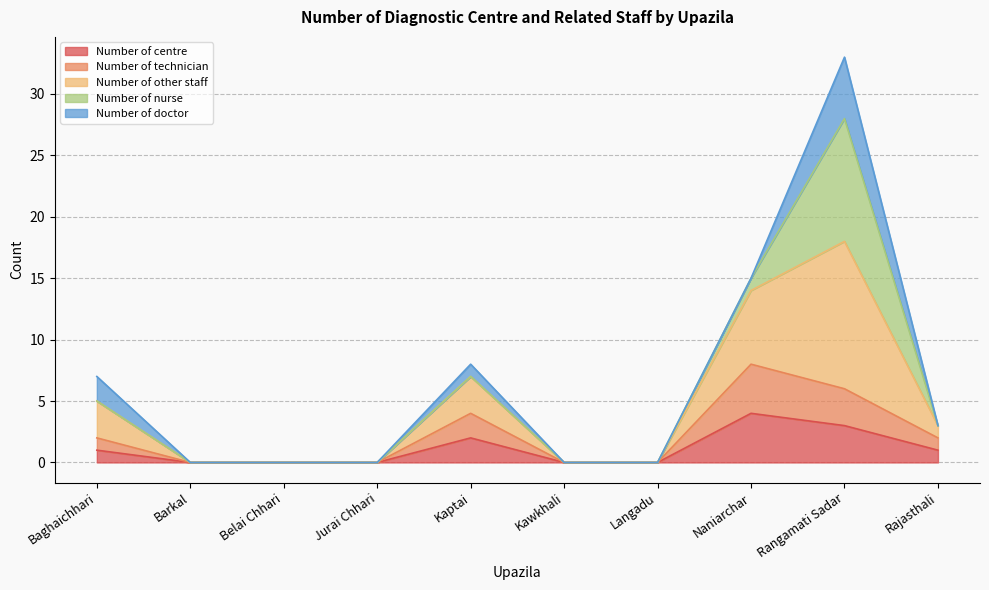

Does the chart have visible grid lines?

Yes